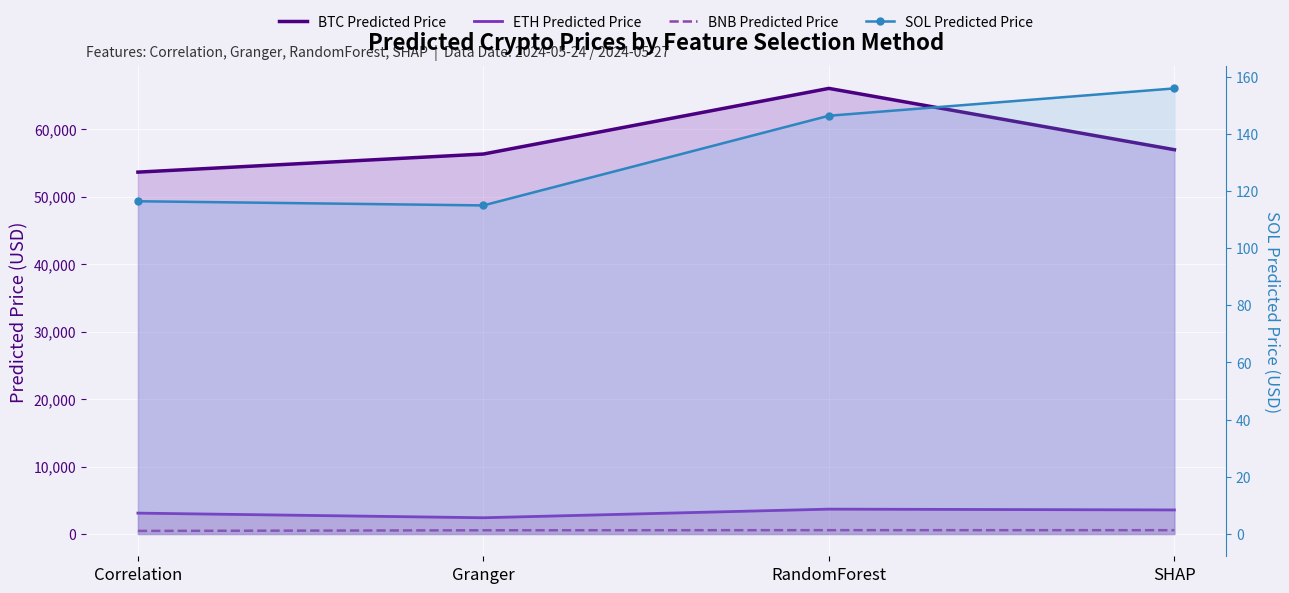

True or false: ETH Predicted Price and BTC Predicted Price cross at least once.

False